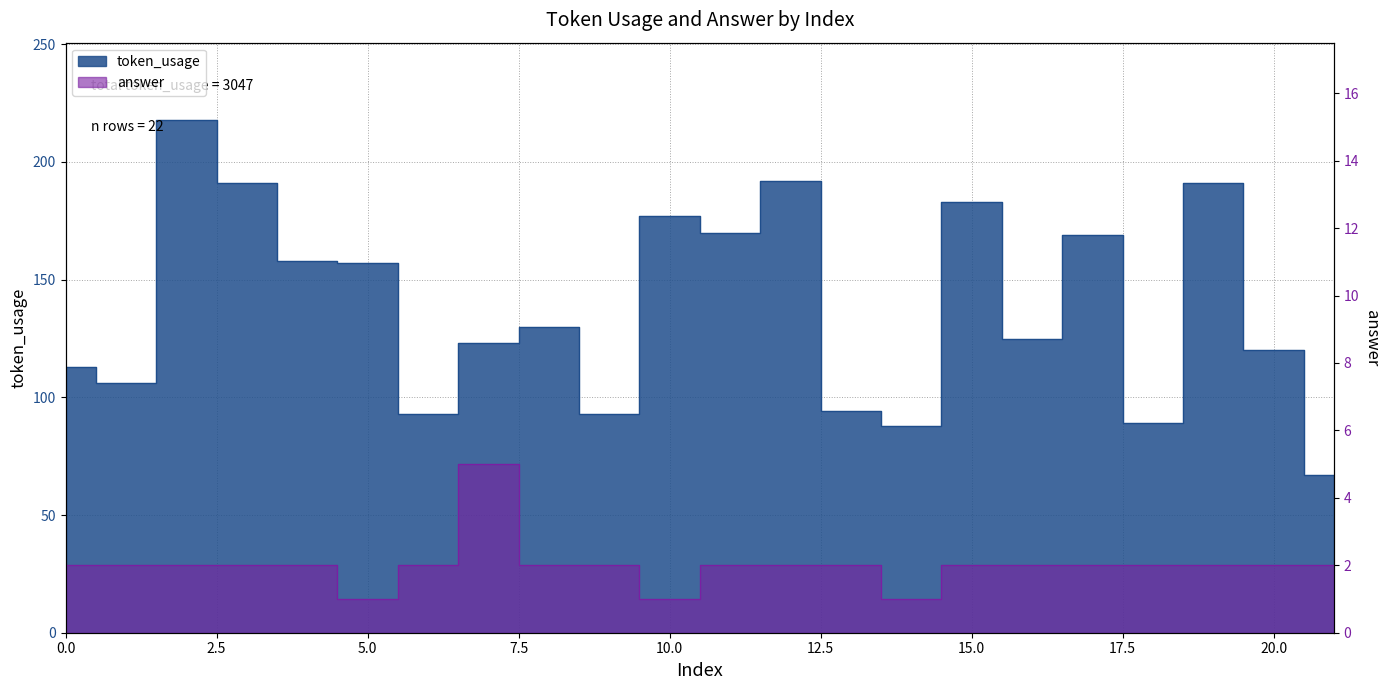

Does the chart have visible grid lines?

Yes